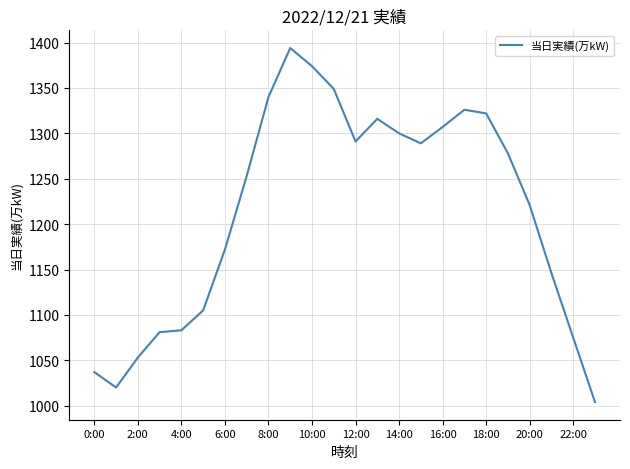

What is the greatest value displayed?

1394